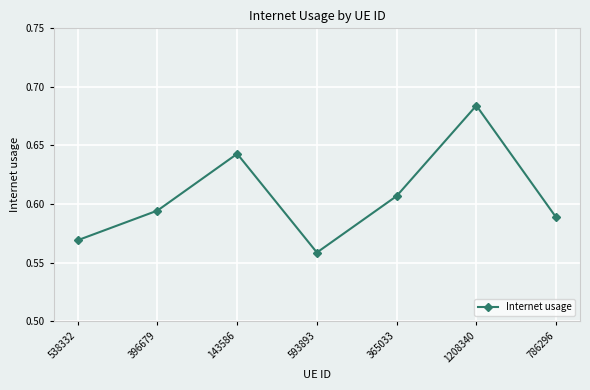

How many series are shown in this chart?

1